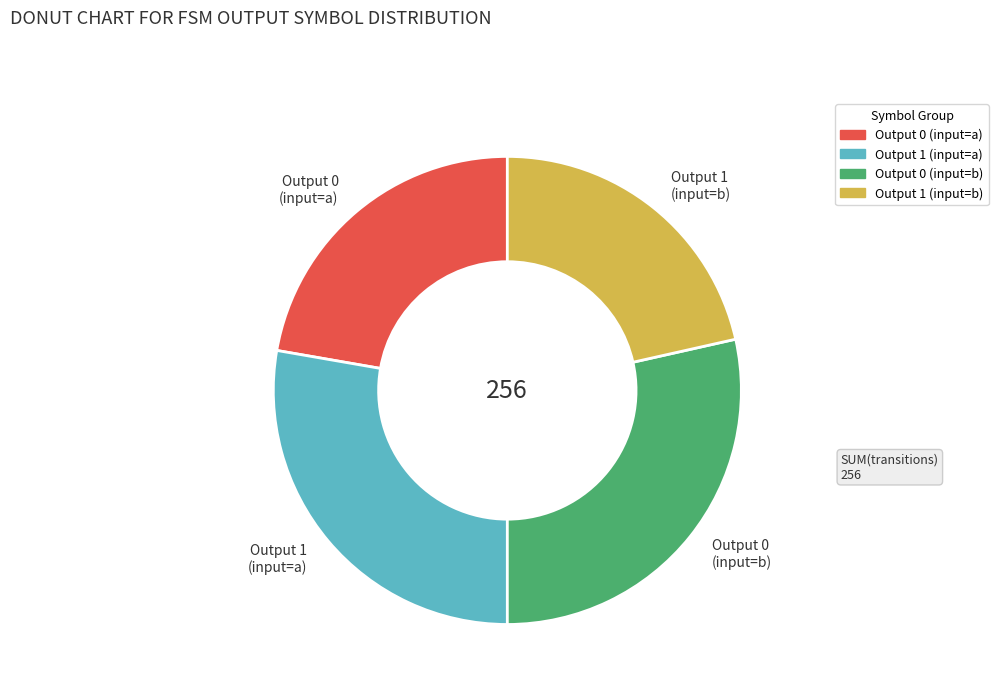

The Output 1 (input=b) slice represents 12% of the pie. True or false?

False